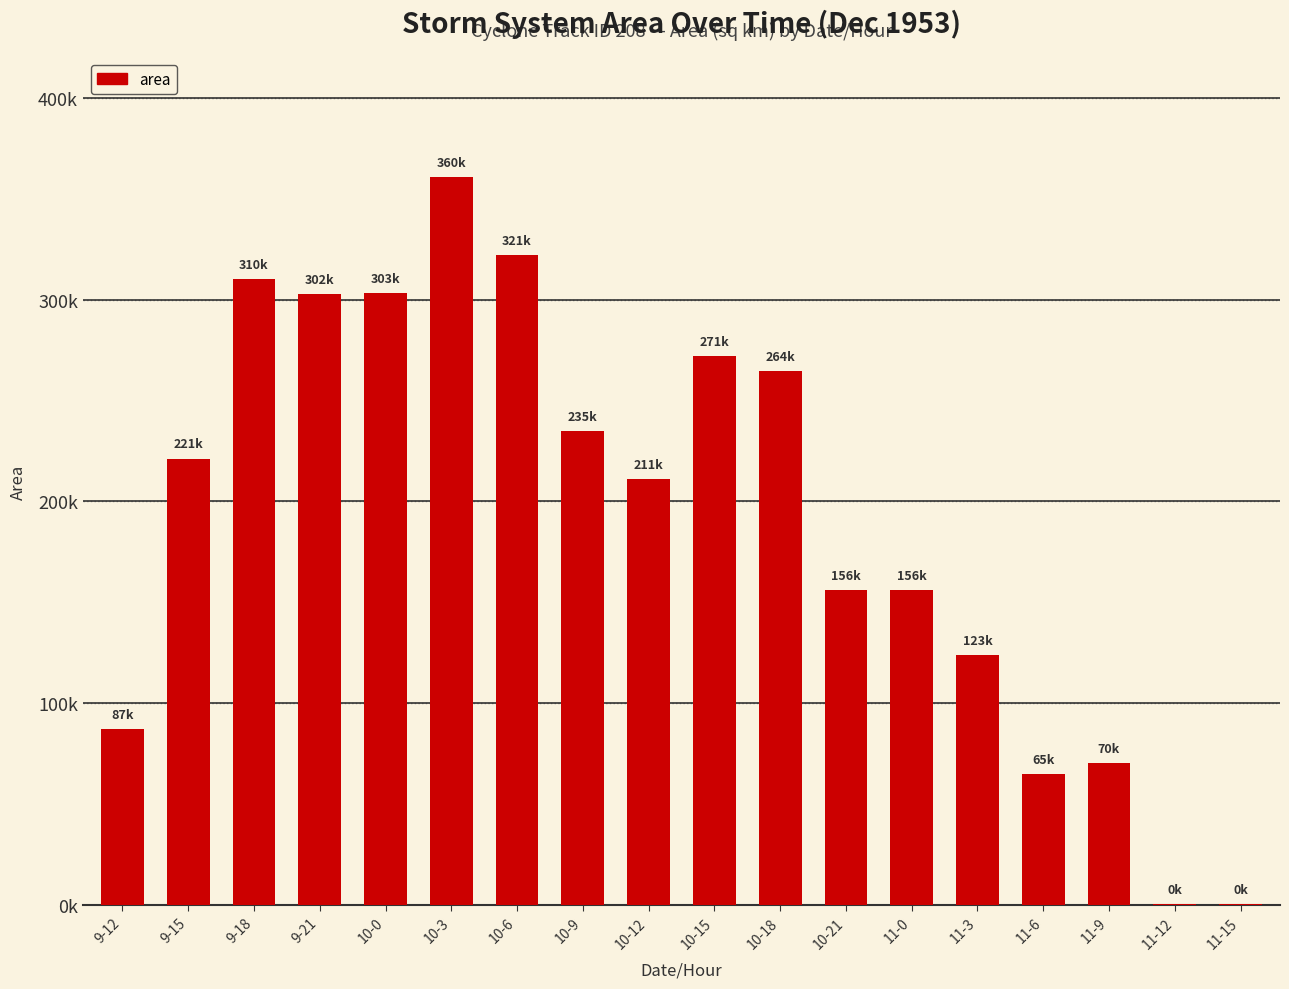

Are the bars grouped side by side (vs. stacked)?

No